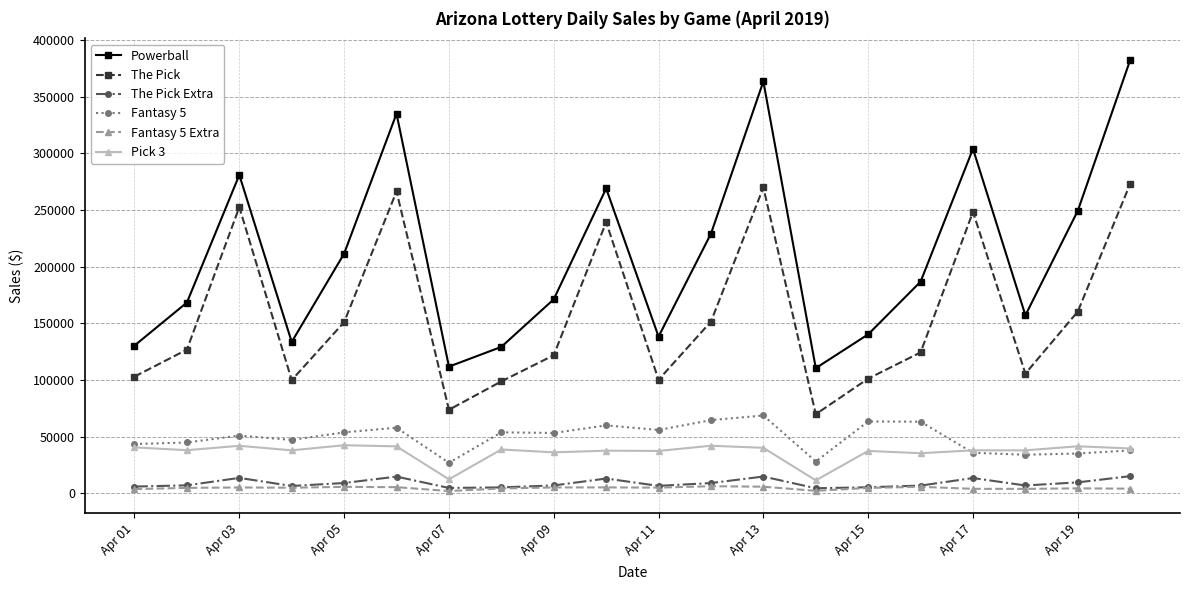

True or false: Fantasy 5 has more than 1 interior local peaks.

True